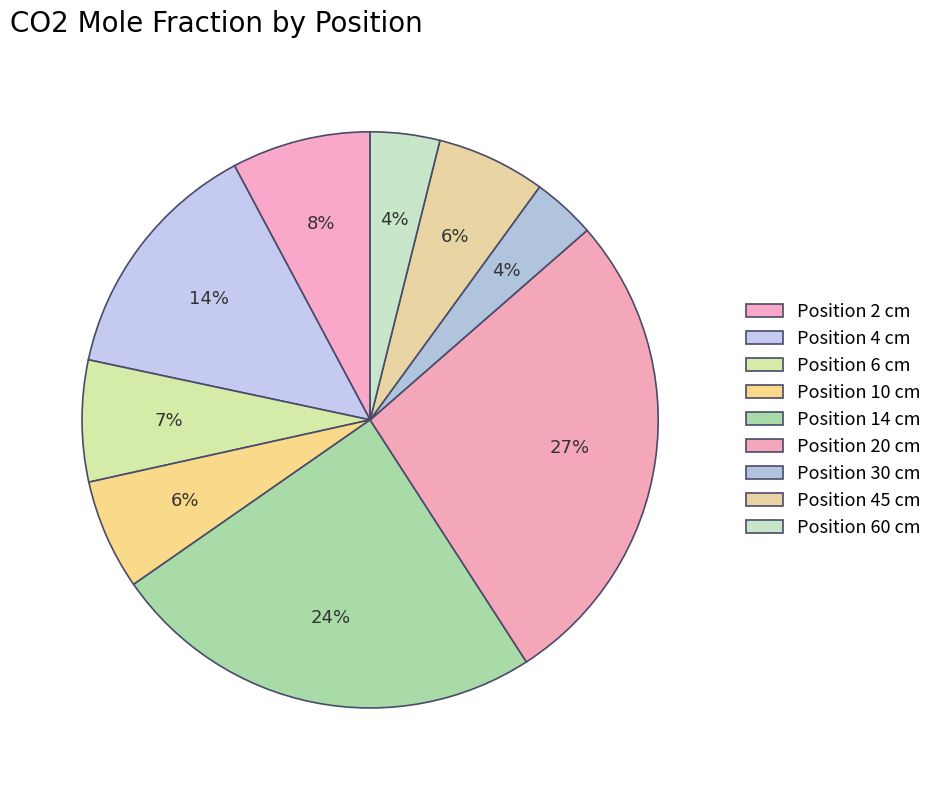

Rank the categories by value from lowest to highest.

30, 60, 45, 10, 6, 2, 4, 14, 20